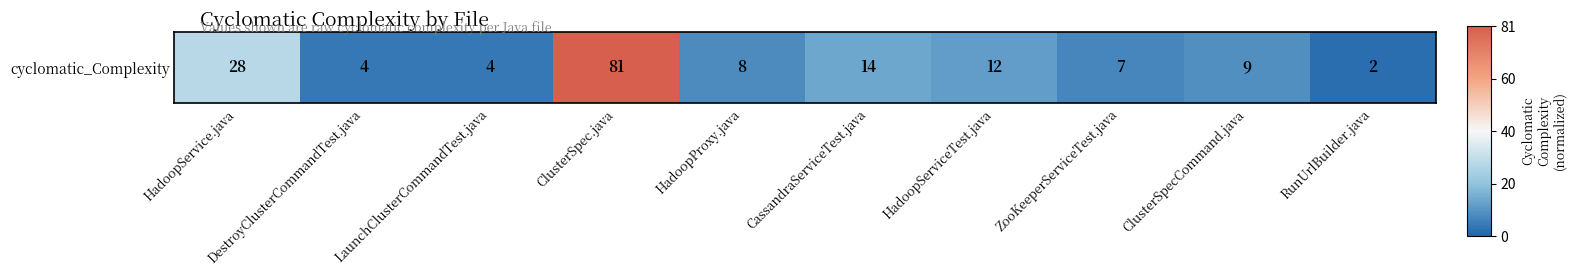

What is the change in value from ClusterSpec.java to HadoopProxy.java?

-1.8